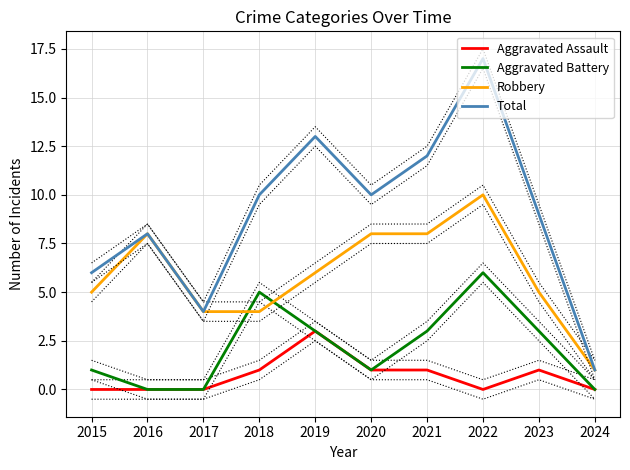

In Robbery, how many points are higher than both neighbors (excluding endpoints)?

2